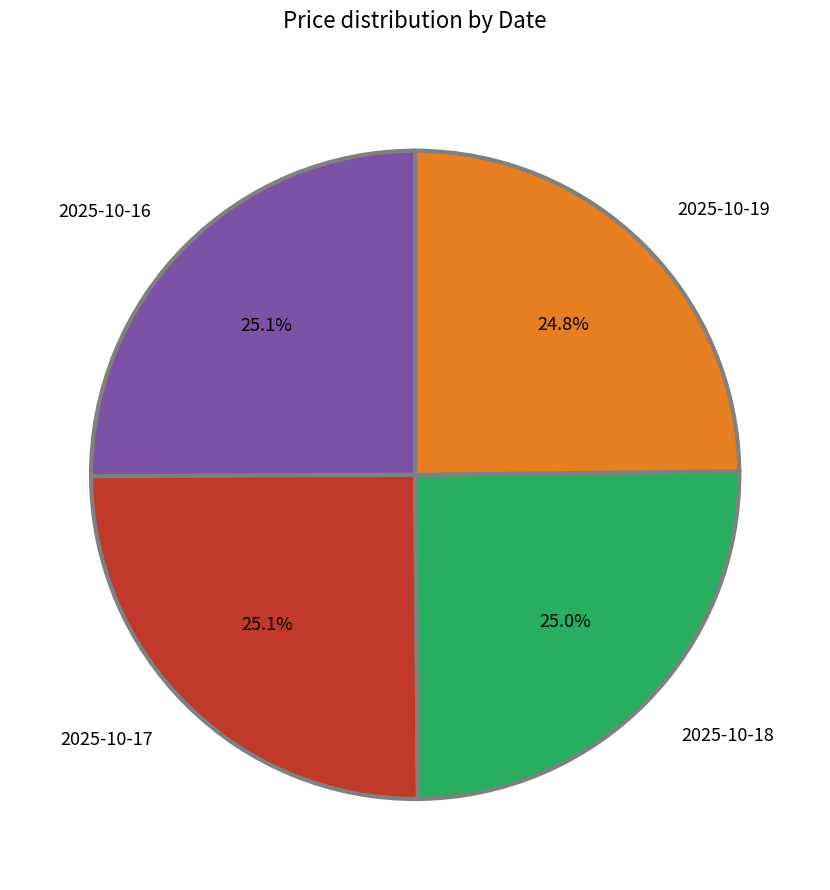

Is there any slice that represents more than half of the pie?

No